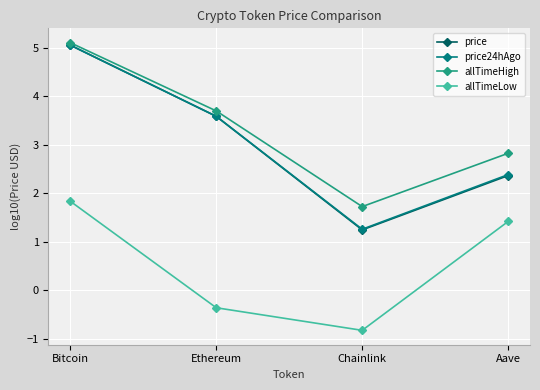

Reading left to right, transcribe all the data shown in this chart.

price: 5.0	3.6	1.2	2.4
price24hAgo: 5.1	3.6	1.3	2.4
allTimeHigh: 5.1	3.7	1.7	2.8
allTimeLow: 1.8	-0.4	-0.8	1.4